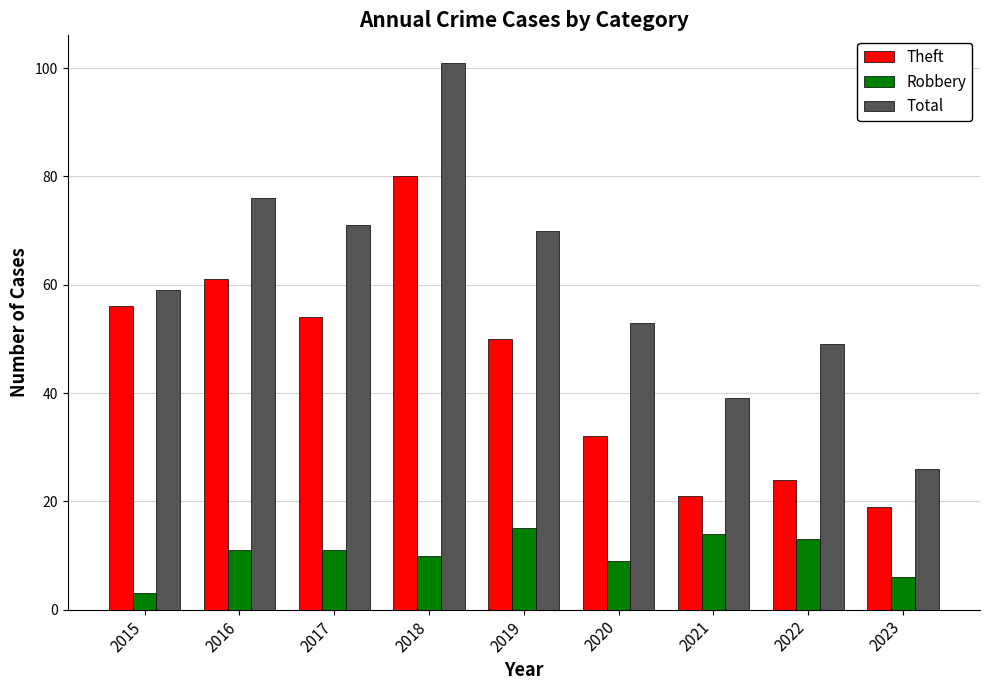

How many groups of bars are there?

9